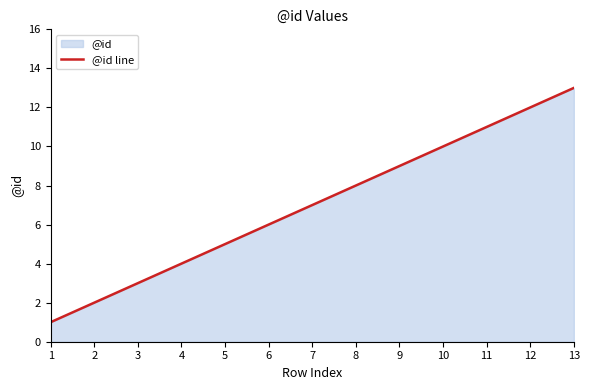

Read the value at 7, to the nearest 5.

5